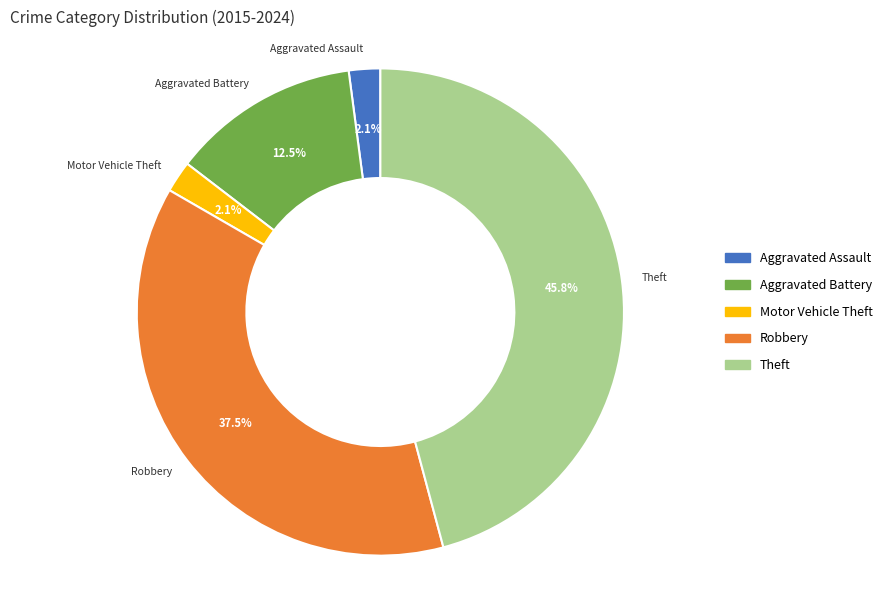

What percentage do Theft and Aggravated Assault together represent?

47.9%